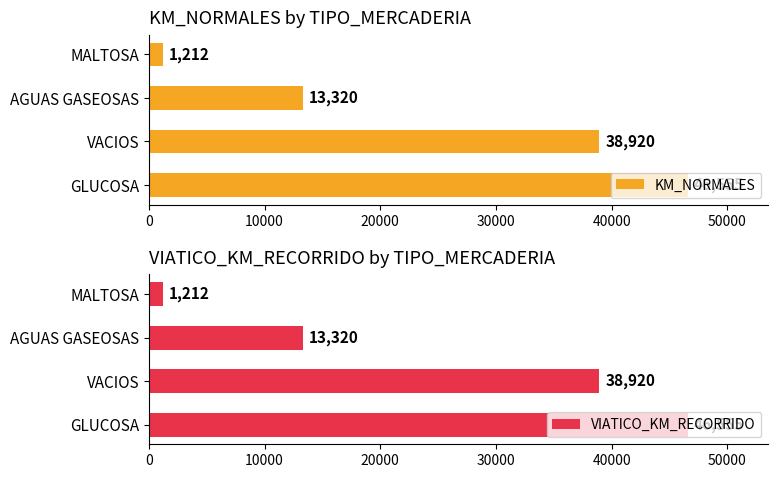

Which series has the largest range (max minus min)?

KM_NORMALES